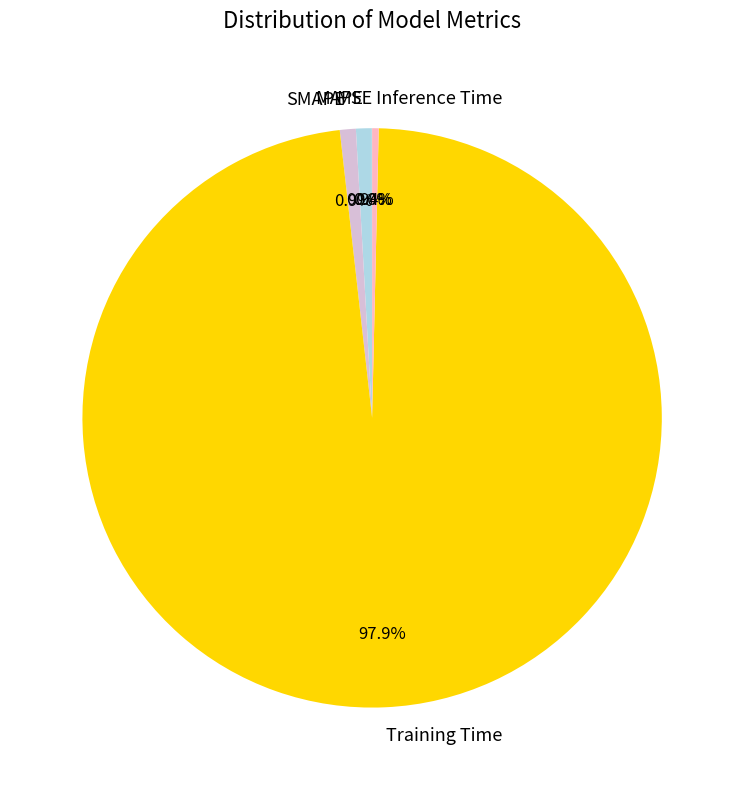

Which category has the biggest portion of the pie?

Training Time